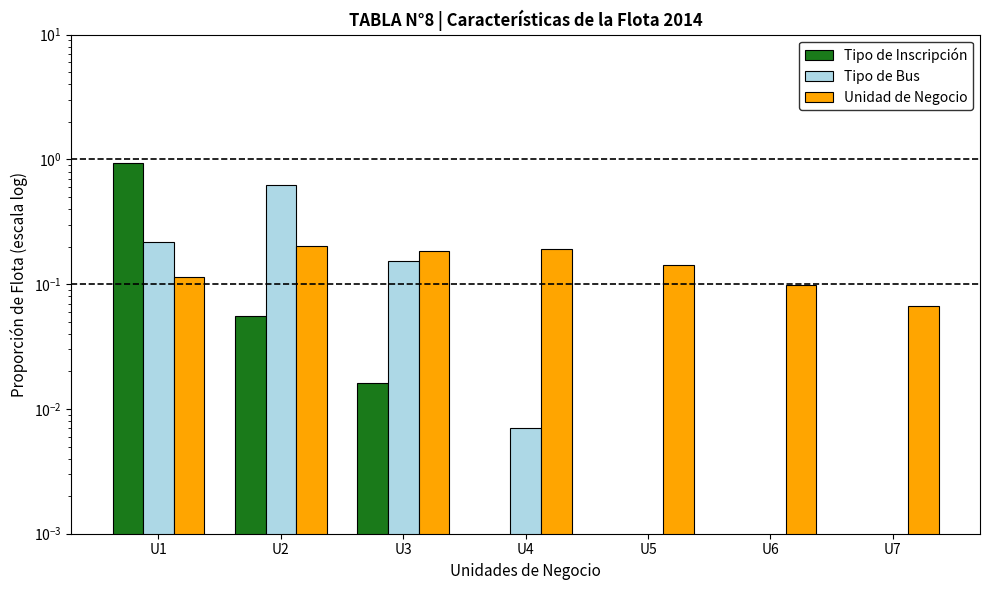

What is the greatest value displayed?

0.9